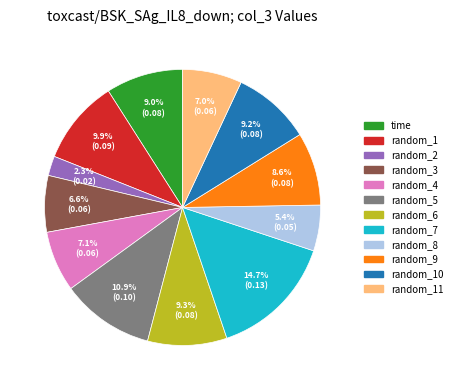

What is the largest slice in the pie chart?

random_7